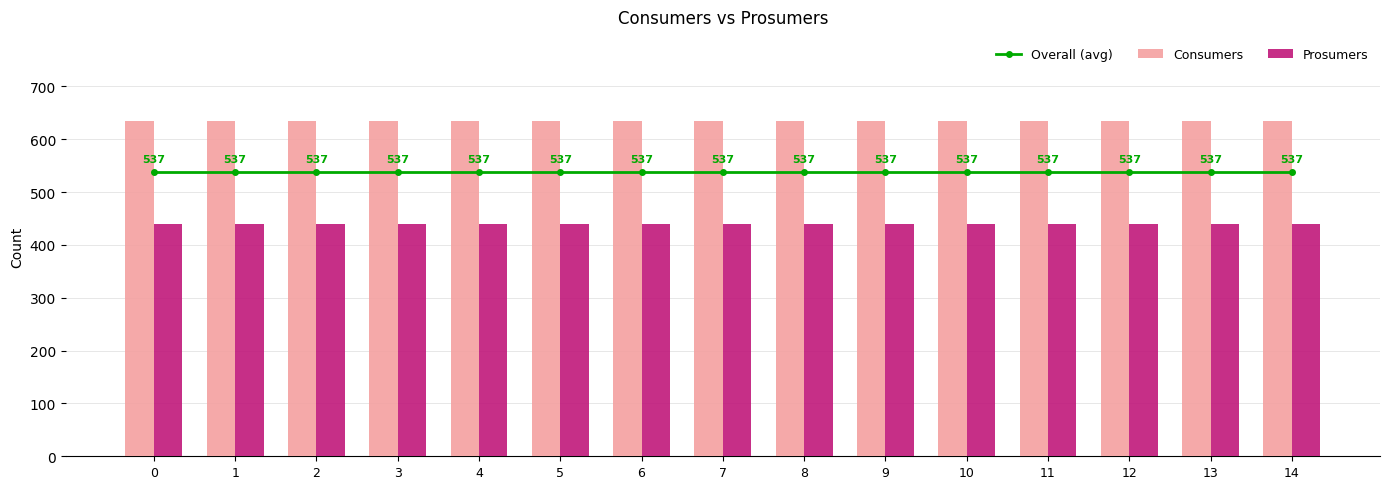

Which series has the largest range (max minus min)?

Overall (avg)